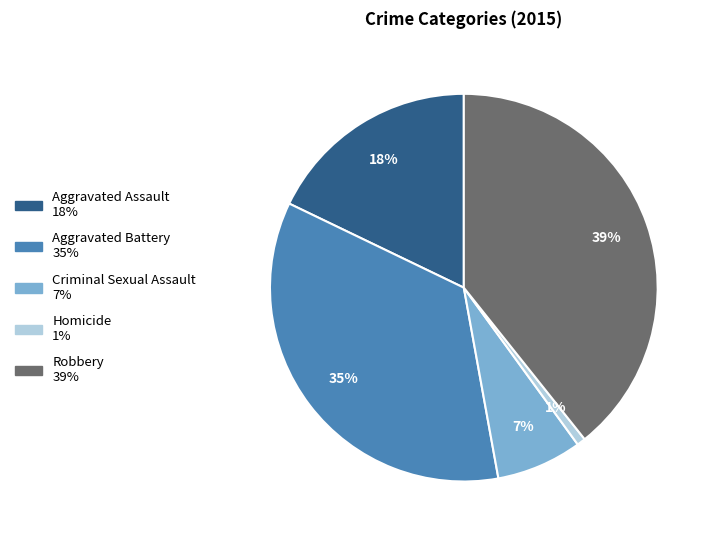

Approximately how many times larger is the value at Robbery compared to Aggravated Assault?

2.2